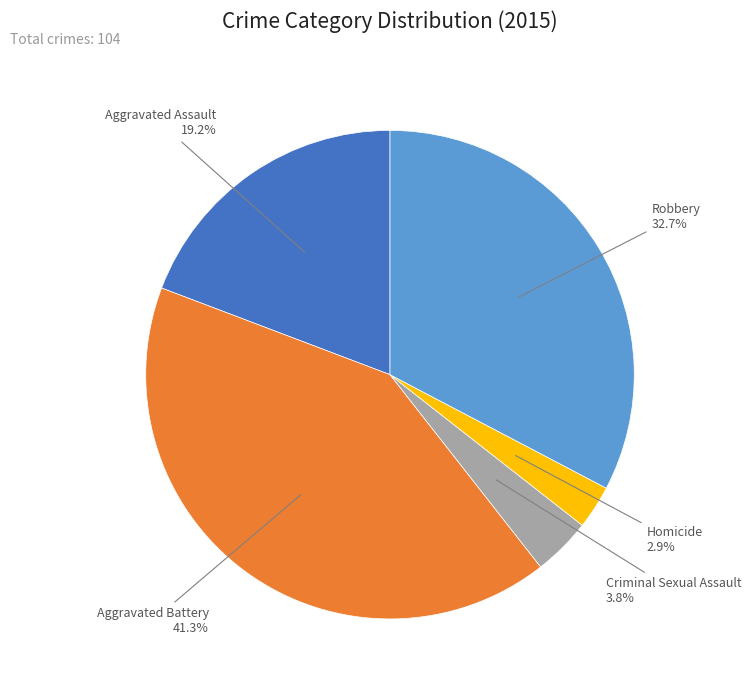

Is there any slice that represents more than half of the pie?

No